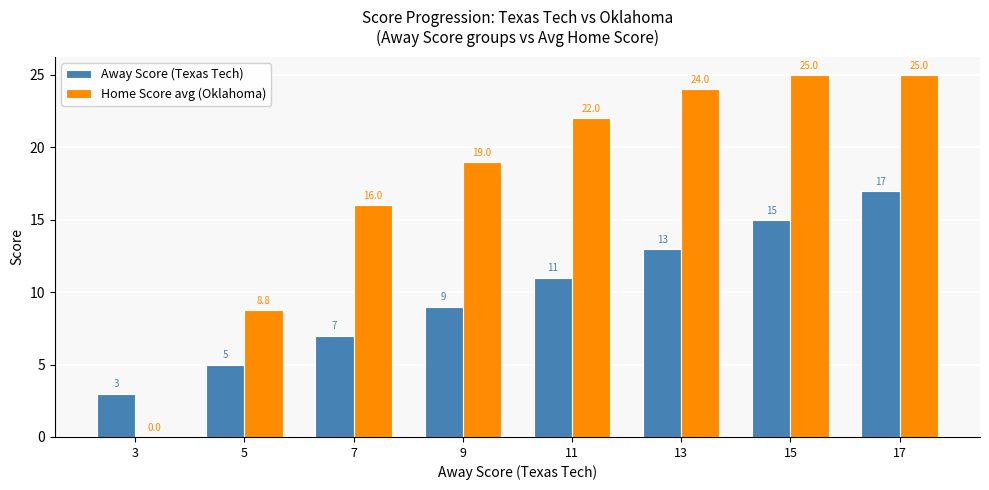

True or false: Home Score avg (Oklahoma) has a value of 16.0 at 7.

True